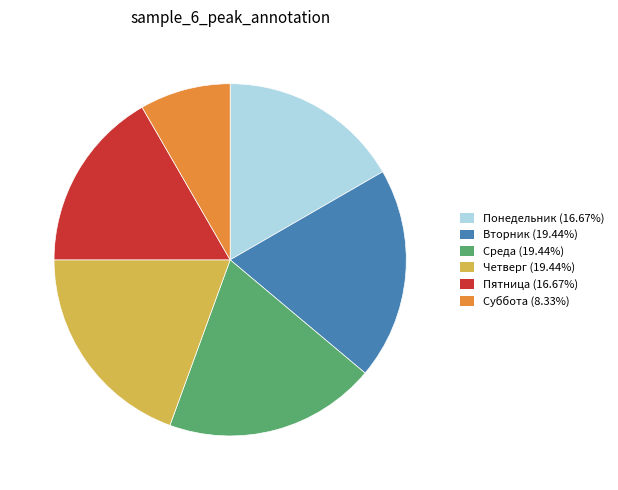

What is the ratio of the value at Среда (19.44%) to the value at Понедельник (16.67%)?

1.2